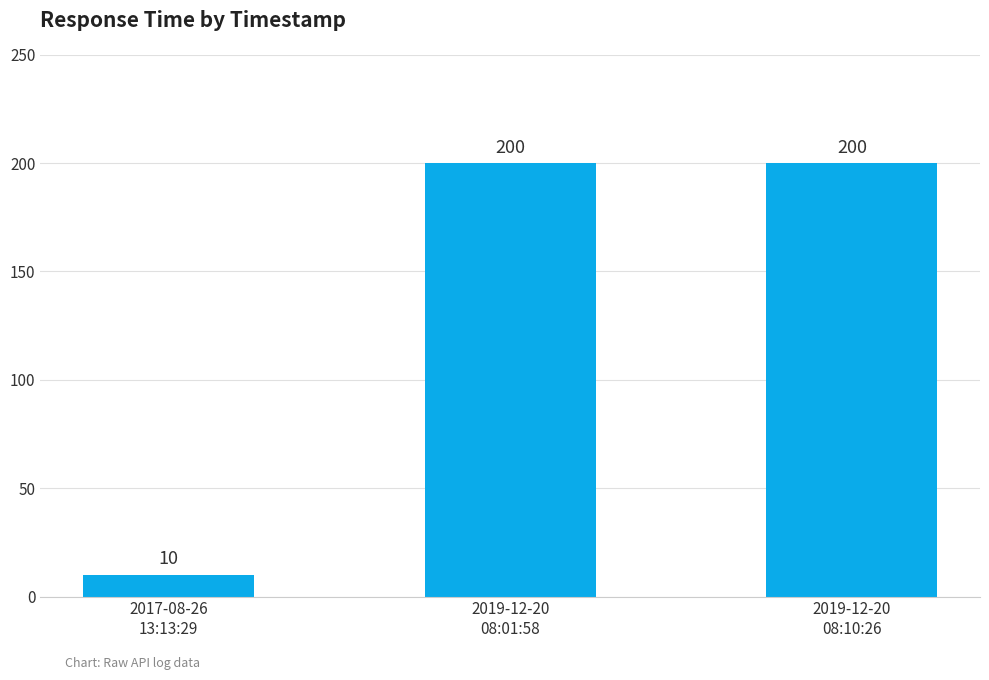

What is the minimum value shown in the chart?

10